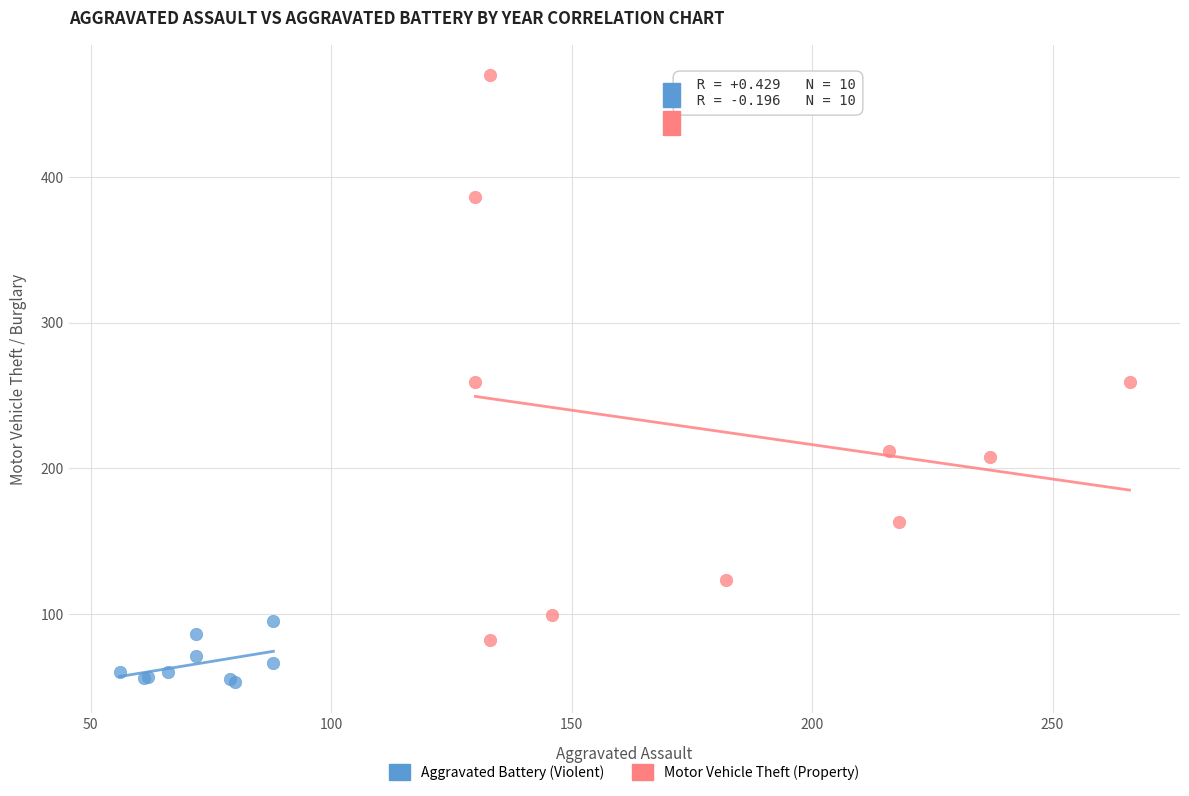

Which series has the largest Y range (max minus min)?

Motor Vehicle Theft (Property)